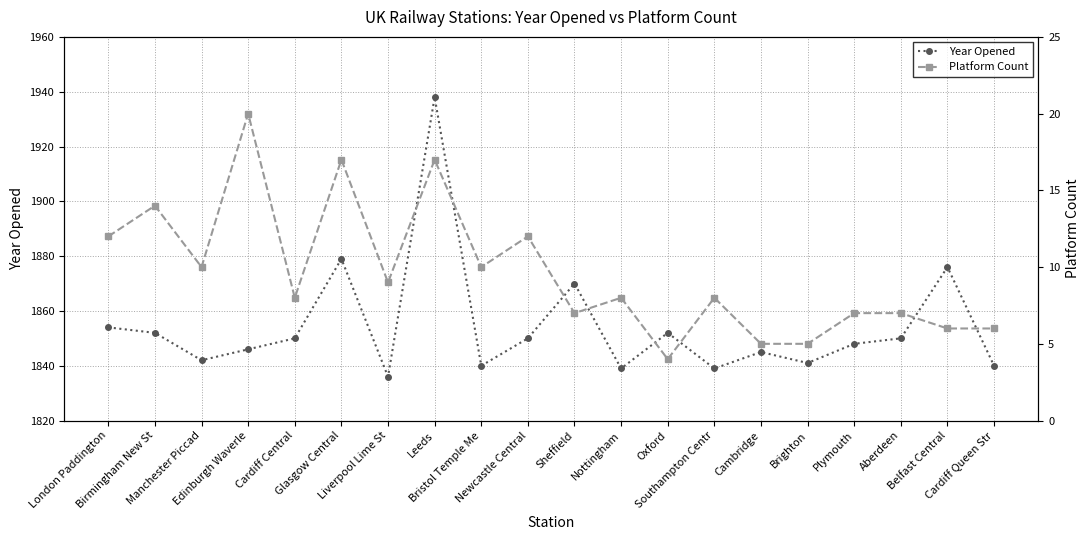

Between Brighton and Plymouth, which series saw the biggest shift?

Year Opened